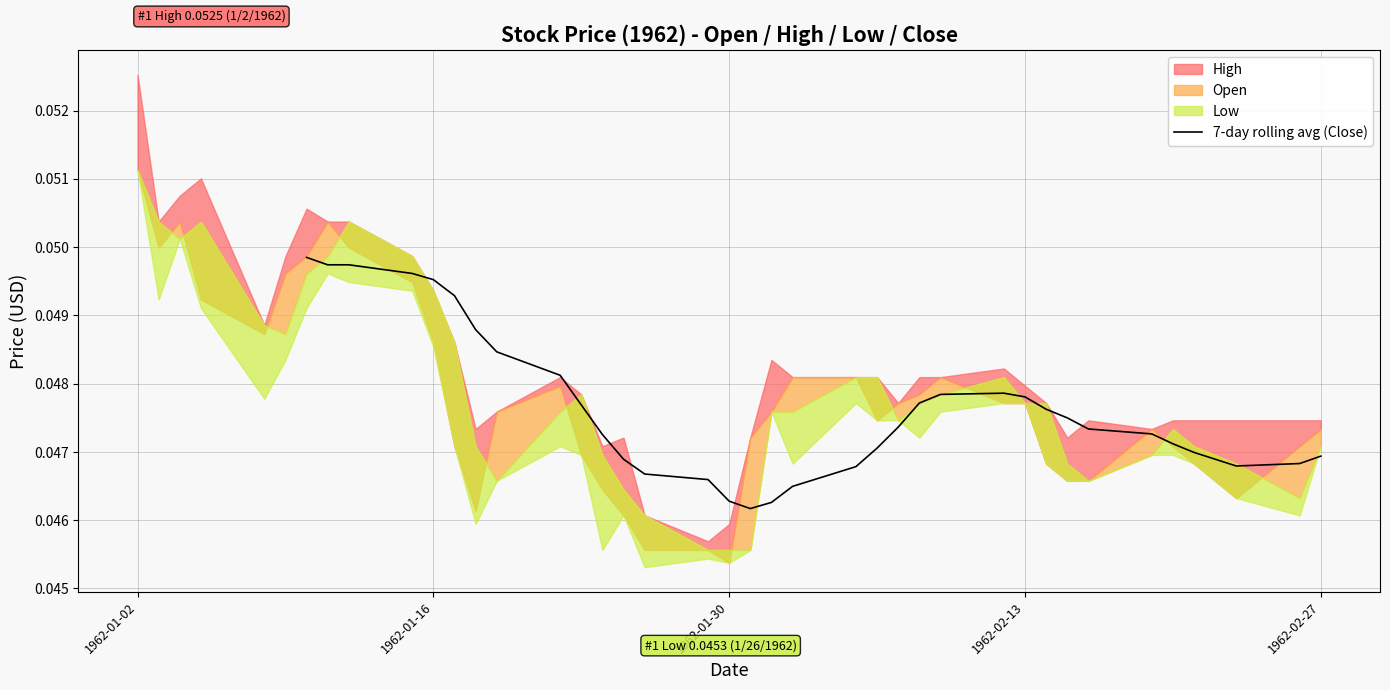

Is it true that 7-day rolling avg (Close) equals 0.1 at 1962-01-30?

False